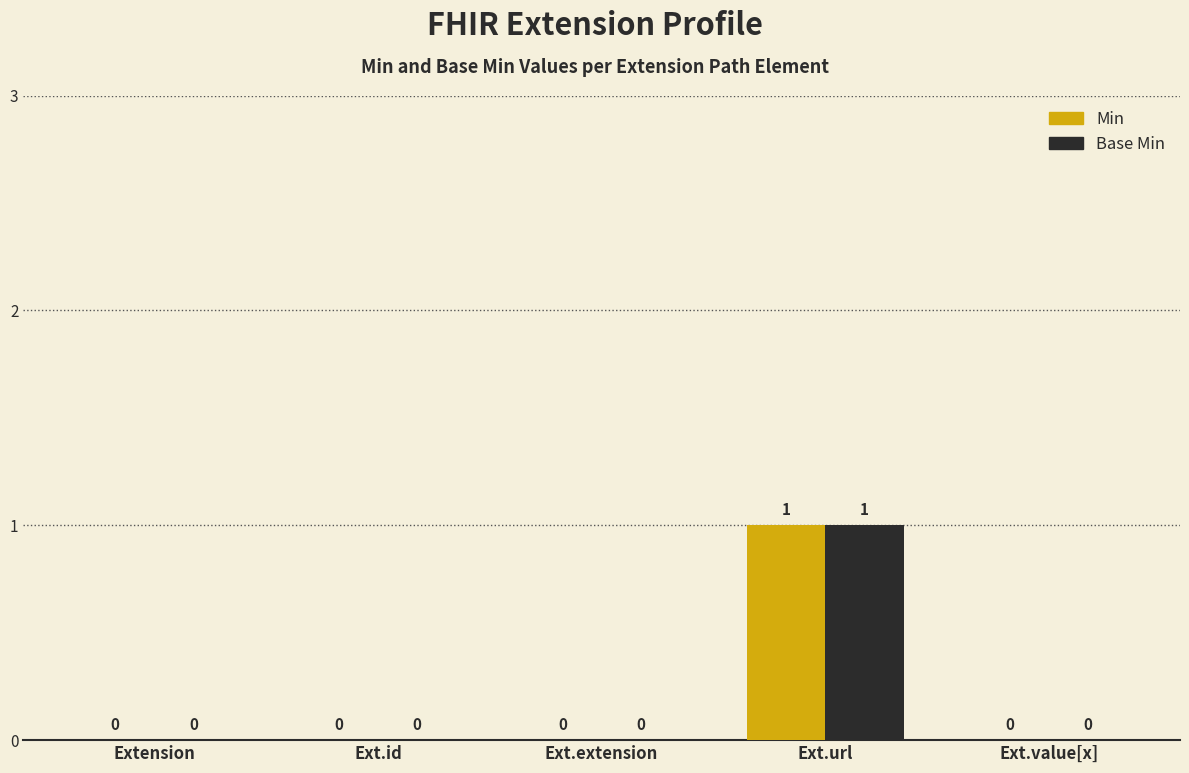

How many Base Min values are between 0 and 1?

5